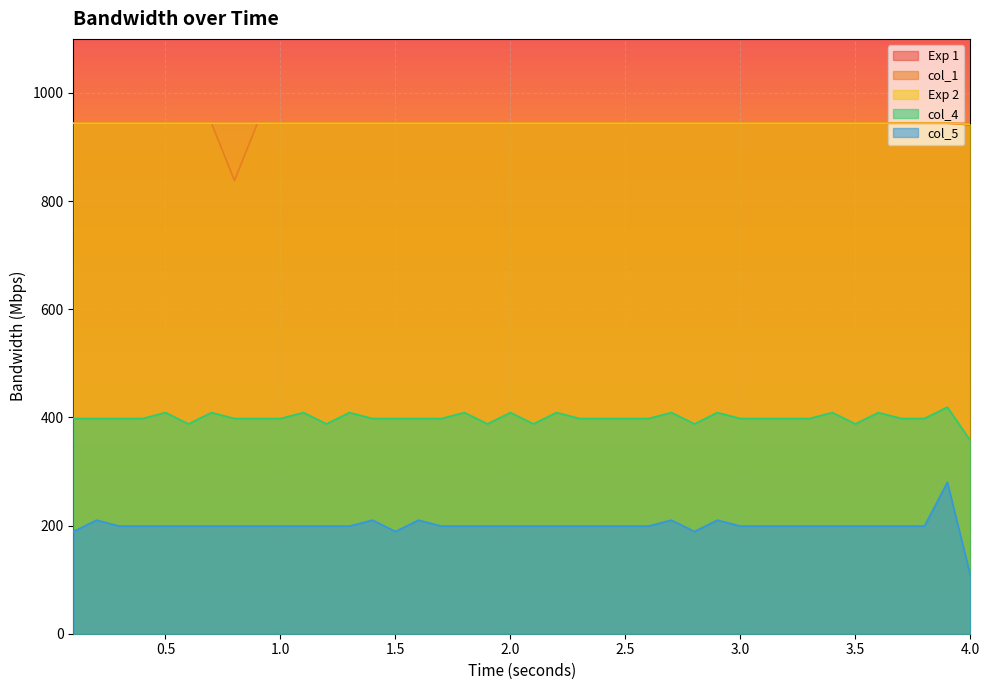

Which series has the widest spread of values?

col_5